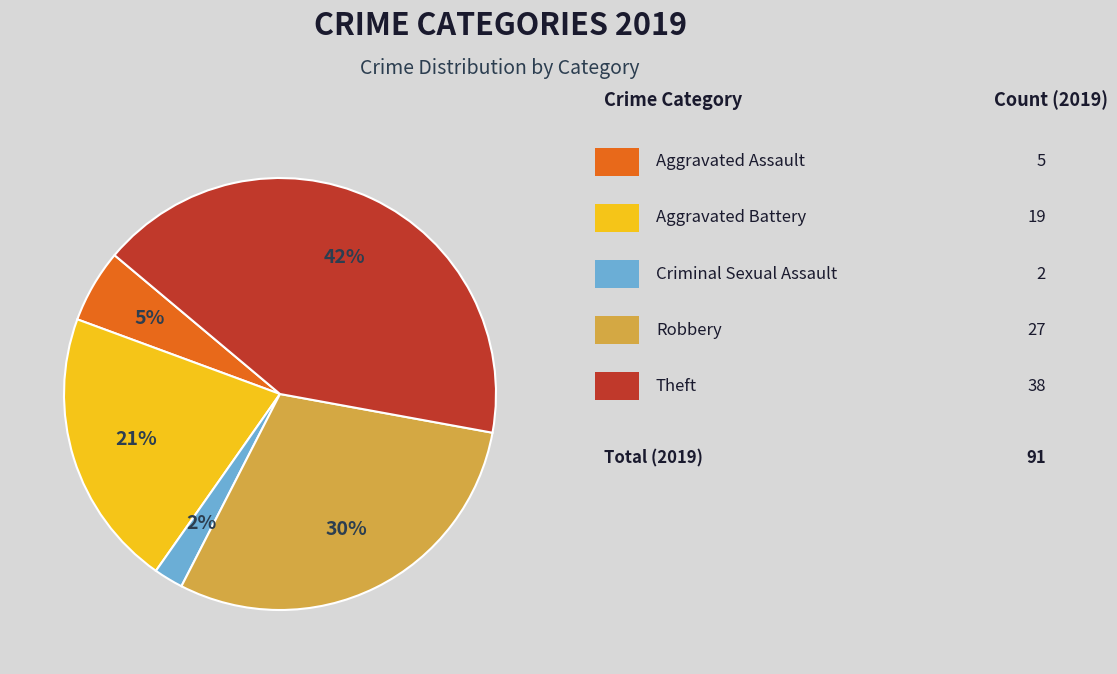

To the nearest percent, what is the average slice percentage?

20%